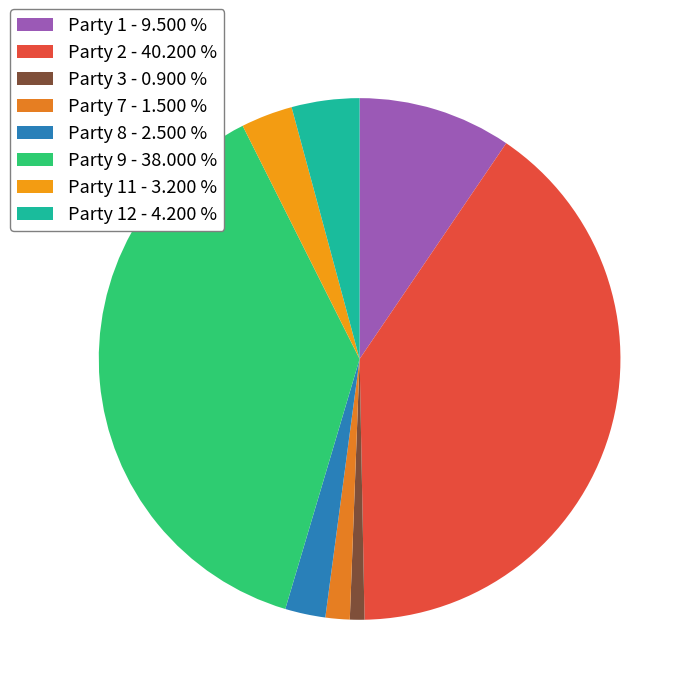

Count the number of slices in the pie.

8